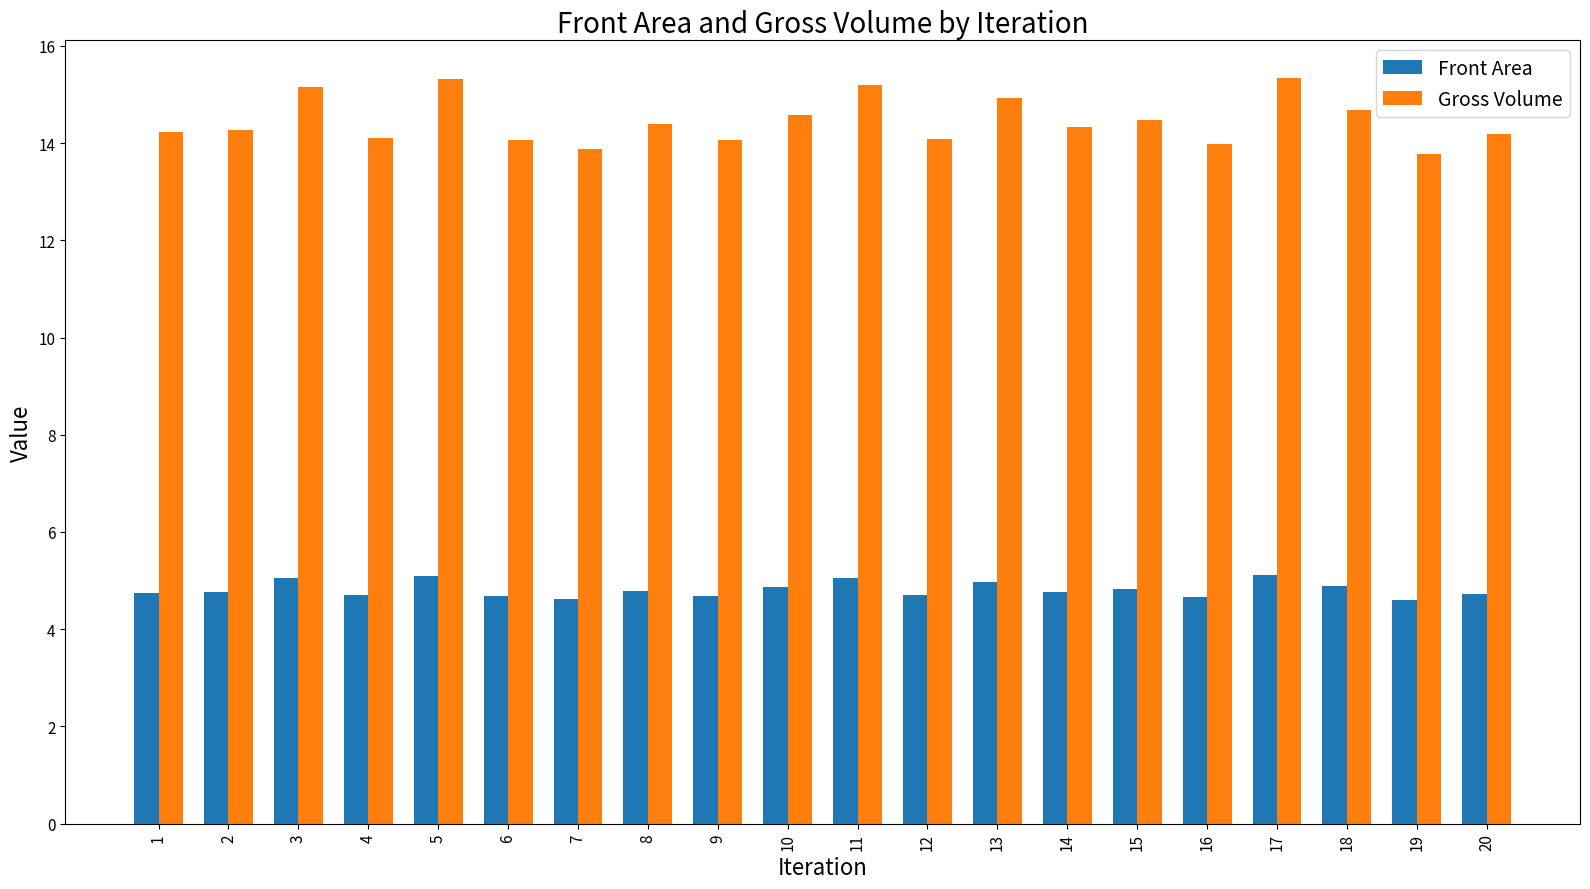

What is the greatest value displayed?

15.3